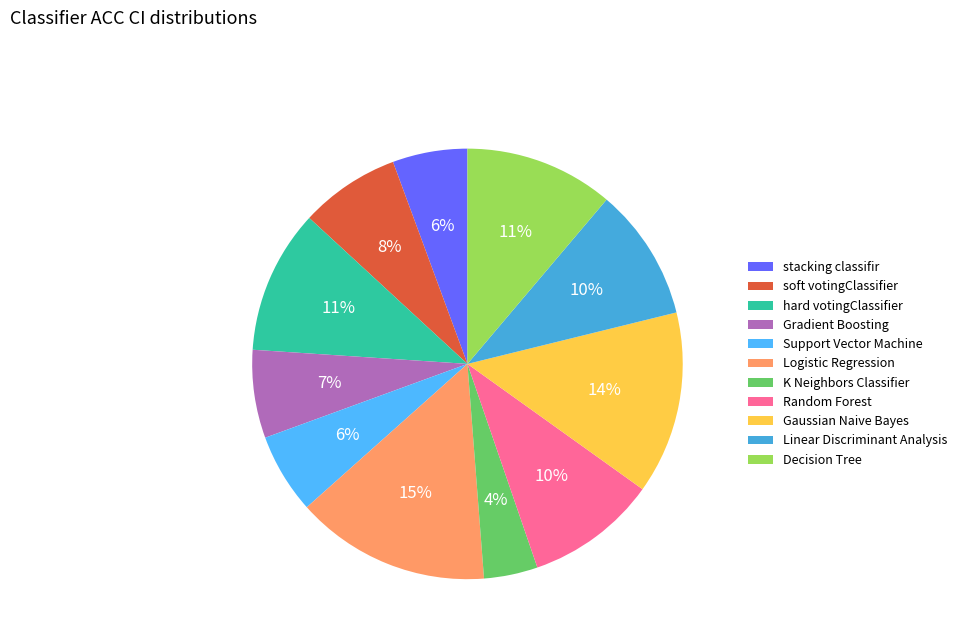

Is there any slice that represents more than half of the pie?

No